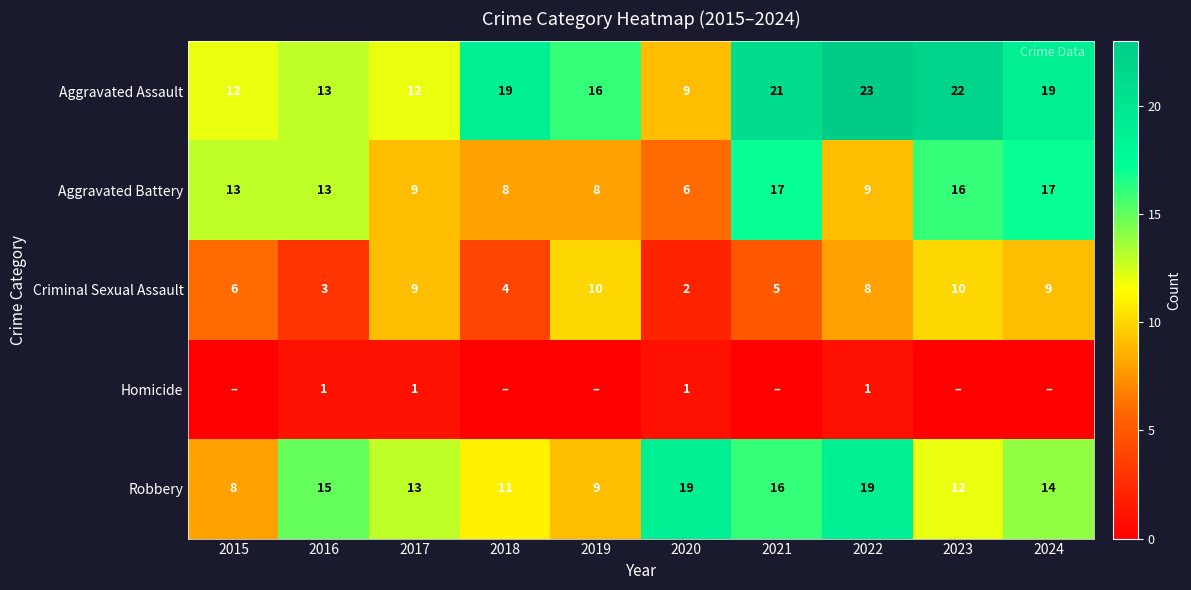

The Homicide series shows 1 at 2022. True or false?

True